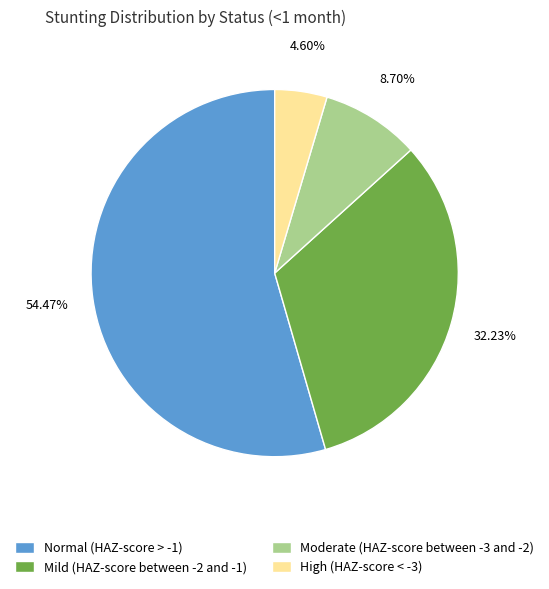

Which category has the biggest portion of the pie?

Normal (HAZ-score > -1)